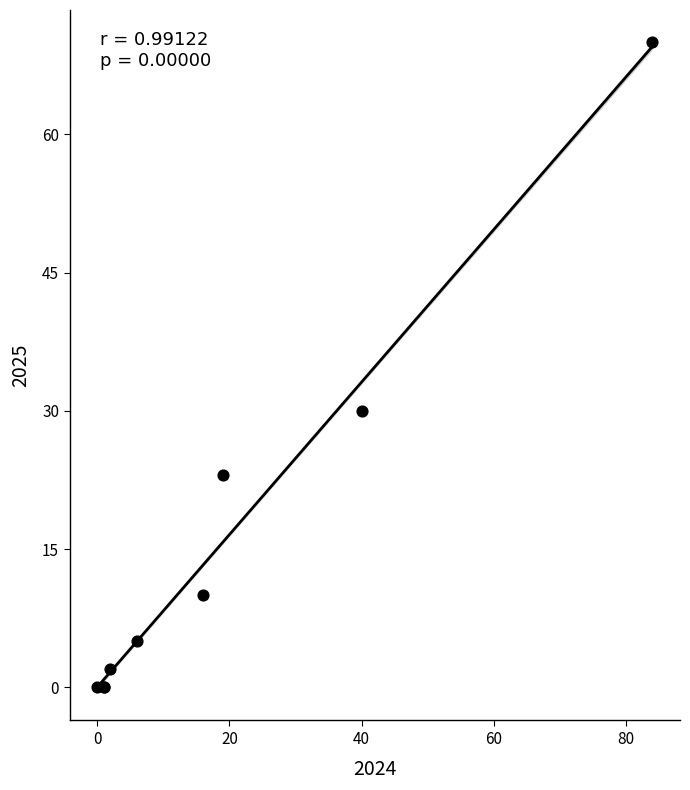

What Y value in the scatter plot is closest to 35?

30